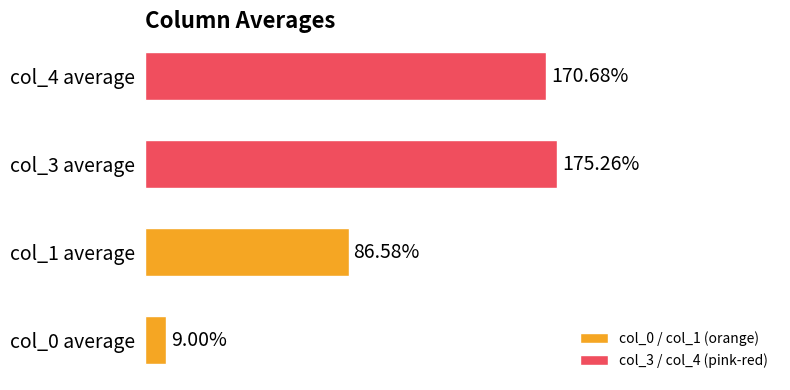

Between 0 and 1, which series saw the biggest shift?

col_0 / col_1 (orange)